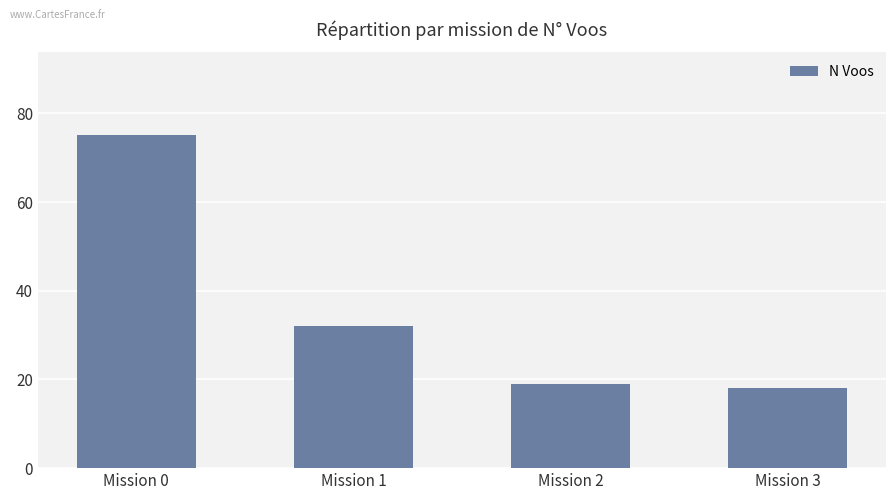

Between Mission 3 and Mission 2, which is larger?

Mission 2